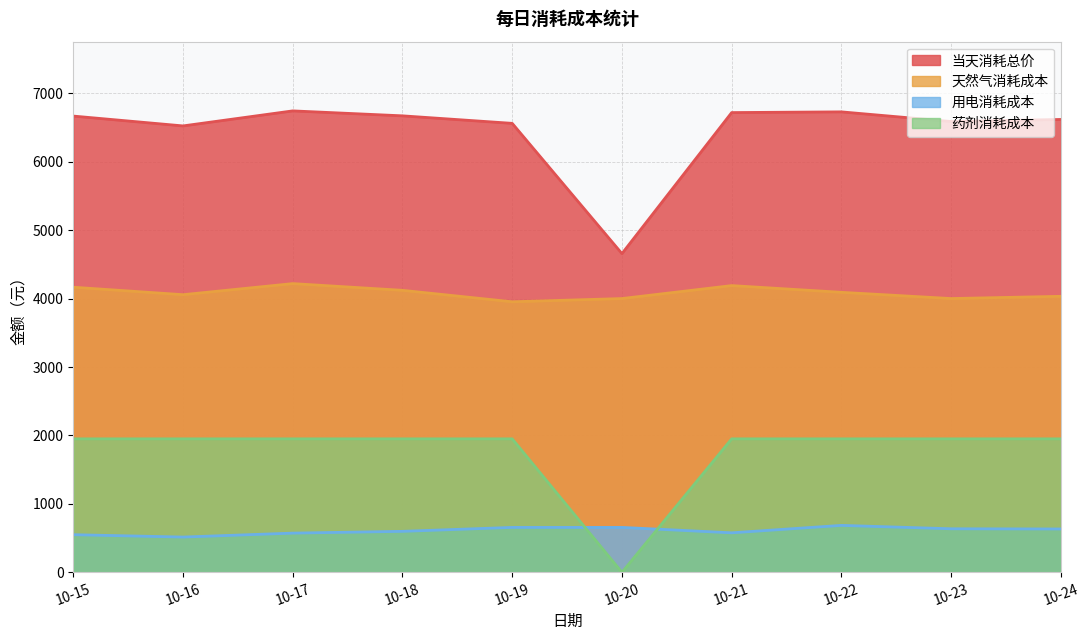

What is the approximate value of 药剂消耗成本 at 10-21?

1950.5